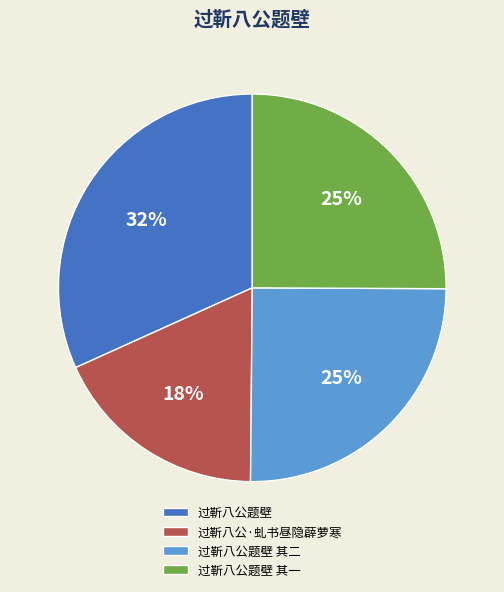

Combined, do 过靳八公·虬书昼隐薜萝寒 and 过靳八公题壁 其一 account for over 50%?

No